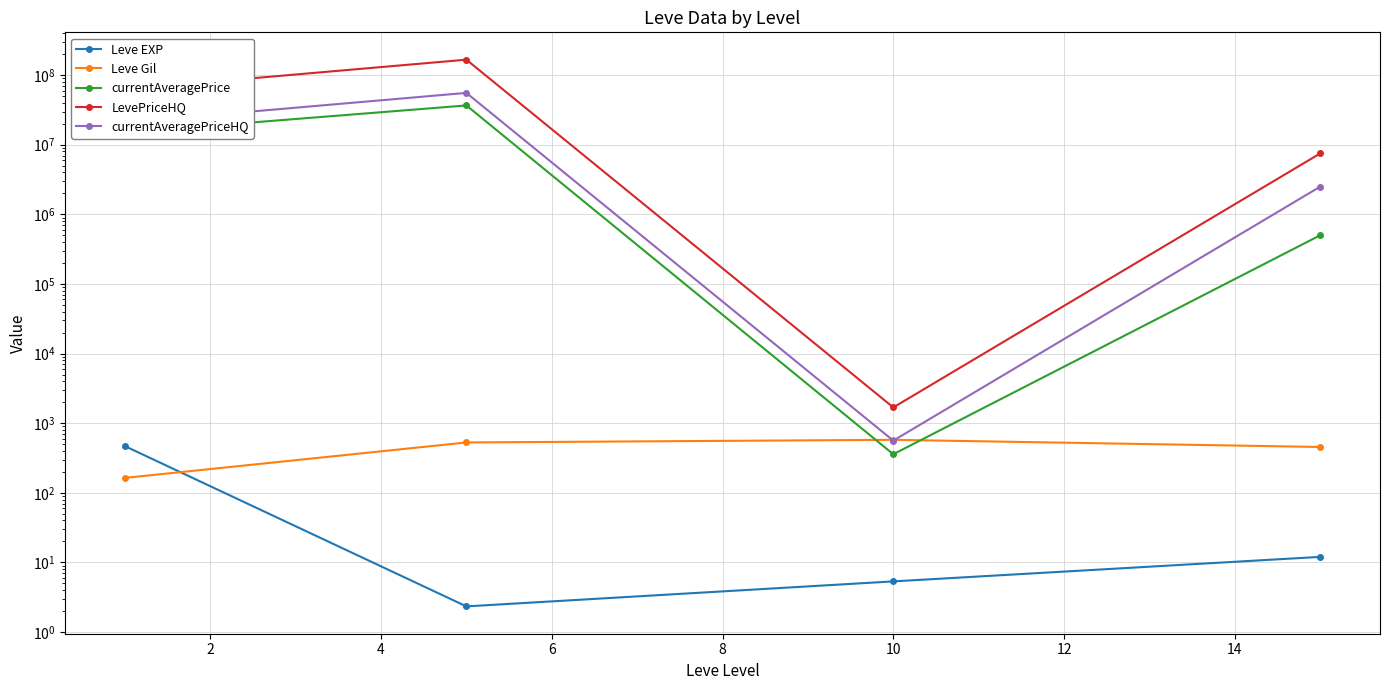

At how many categories does at least one series exceed 114185959?

1